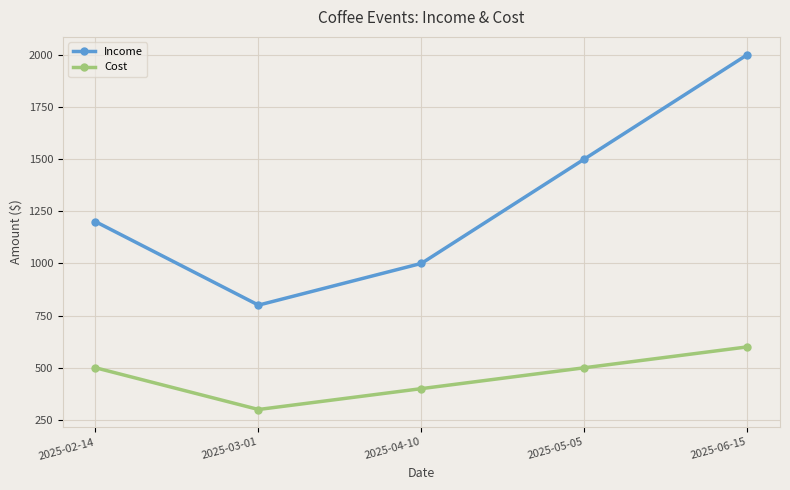

Between 2025-03-01 and 2025-05-05, which series saw the biggest shift?

Income